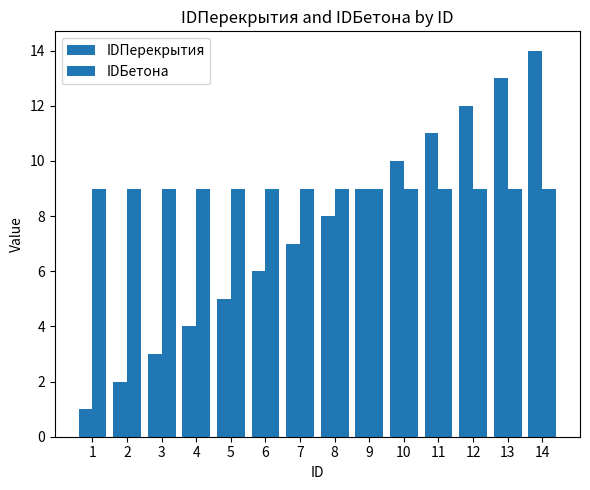

What is the minimum value for IDБетона?

9